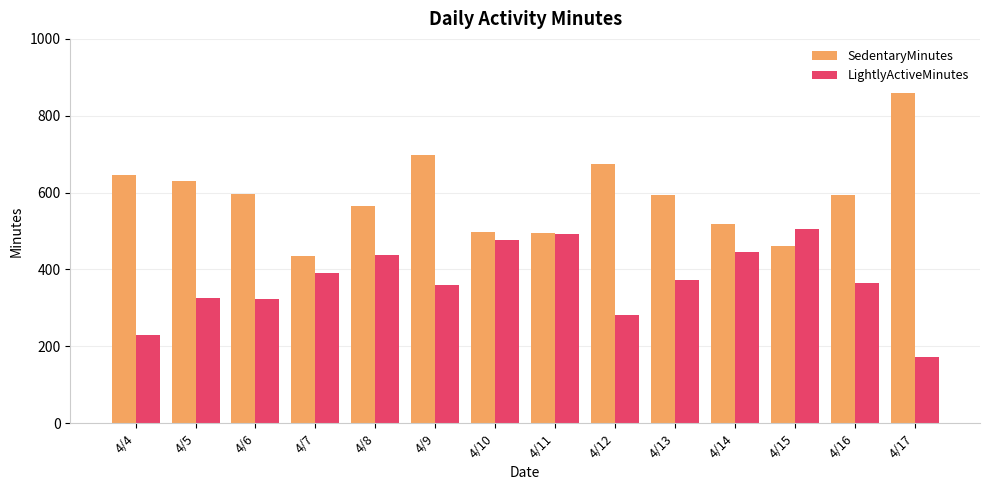

What is the value of the SedentaryMinutes bar at the 10th from the left?

595